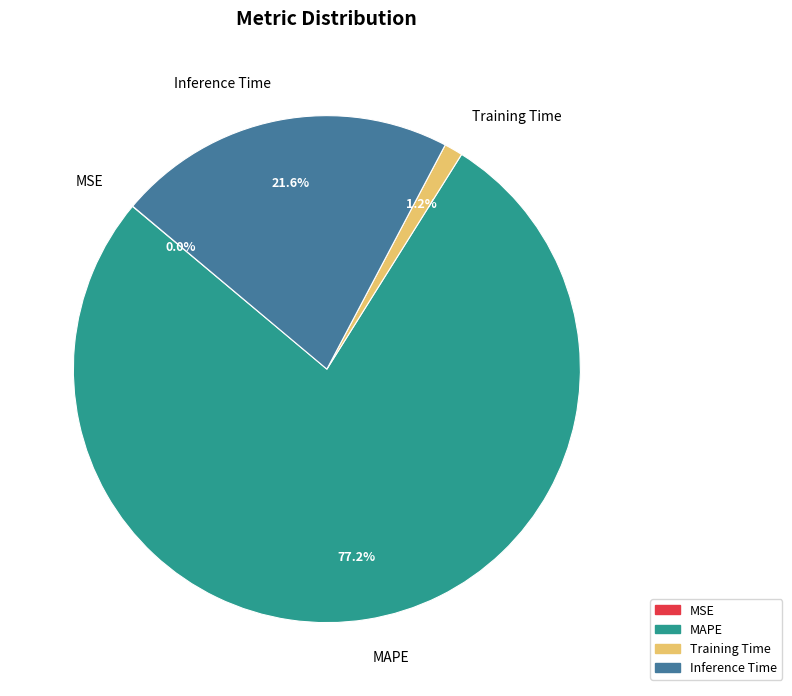

Which has a higher value, Training Time or Inference Time?

Inference Time